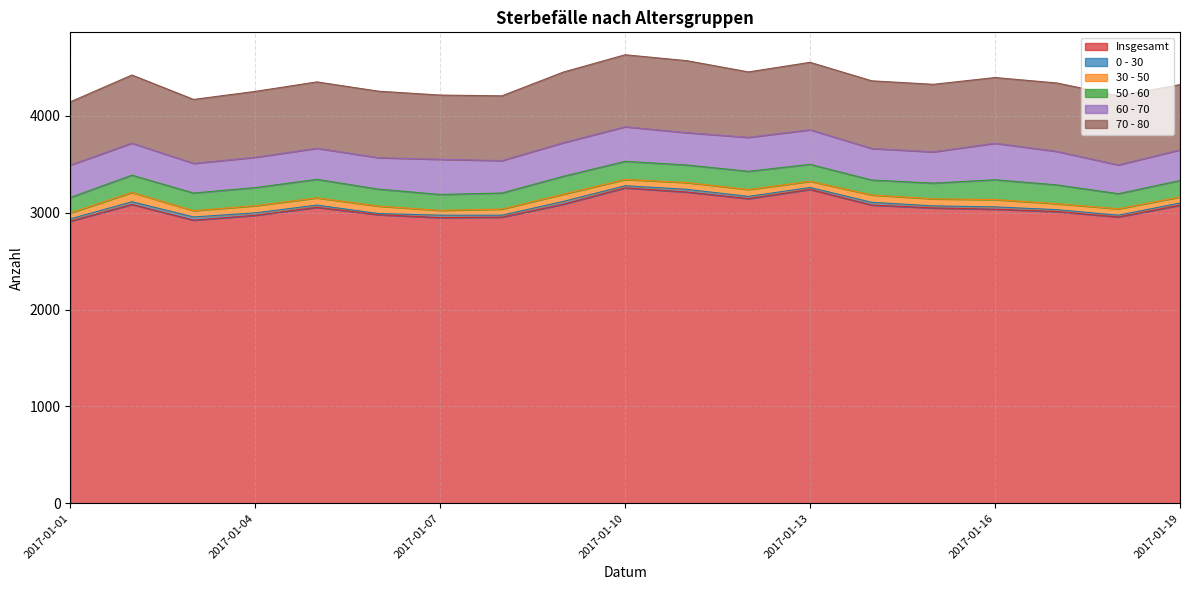

Rank the series by their maximum value, from highest to lowest.

Insgesamt, 70 - 80, 60 - 70, 50 - 60, 30 - 50, 0 - 30